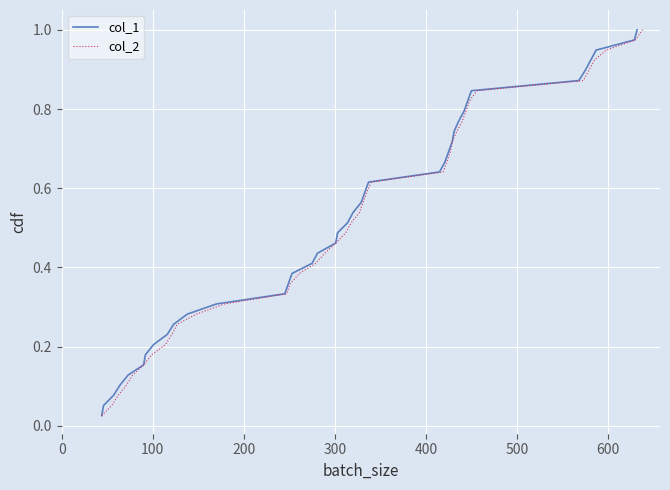

Which series has the largest total across all categories?

col_1